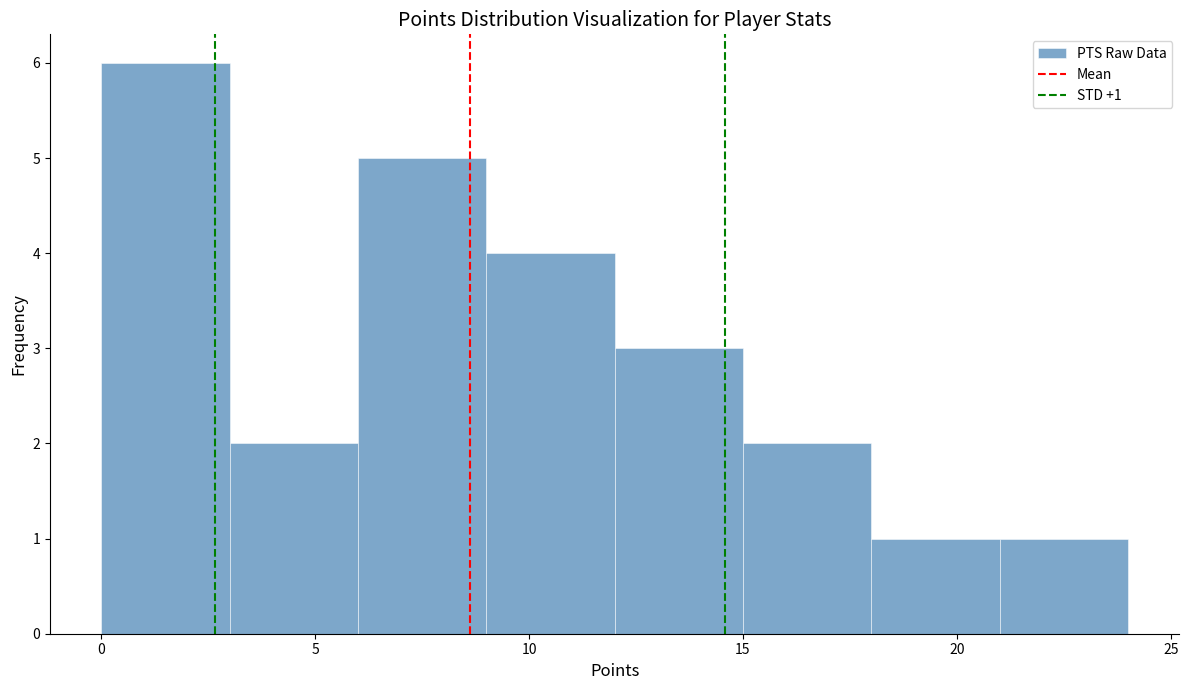

Over which range of the x-axis is the bar tallest?

0 to 3